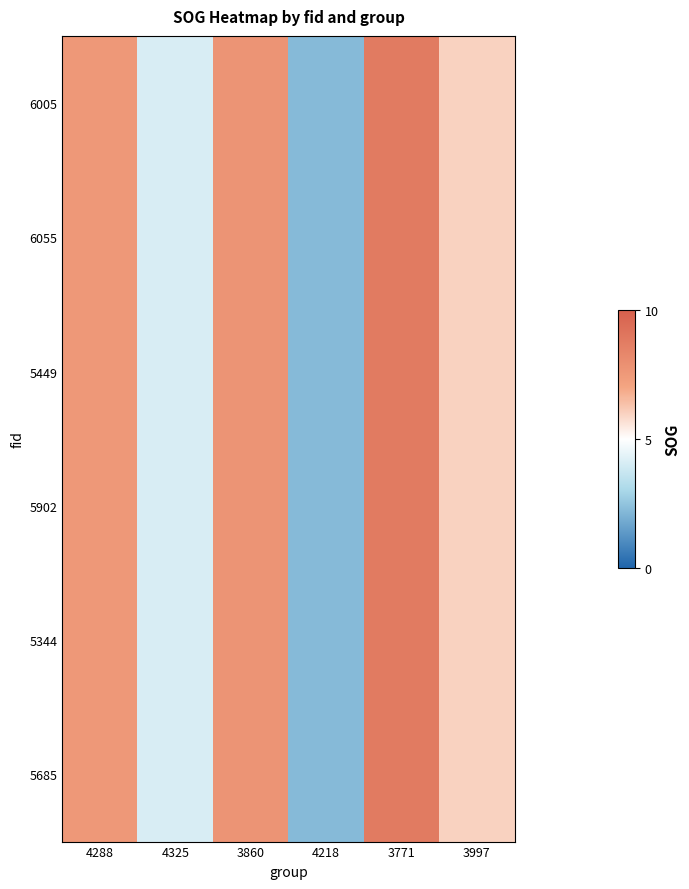

How many categories are shown in the chart?

6